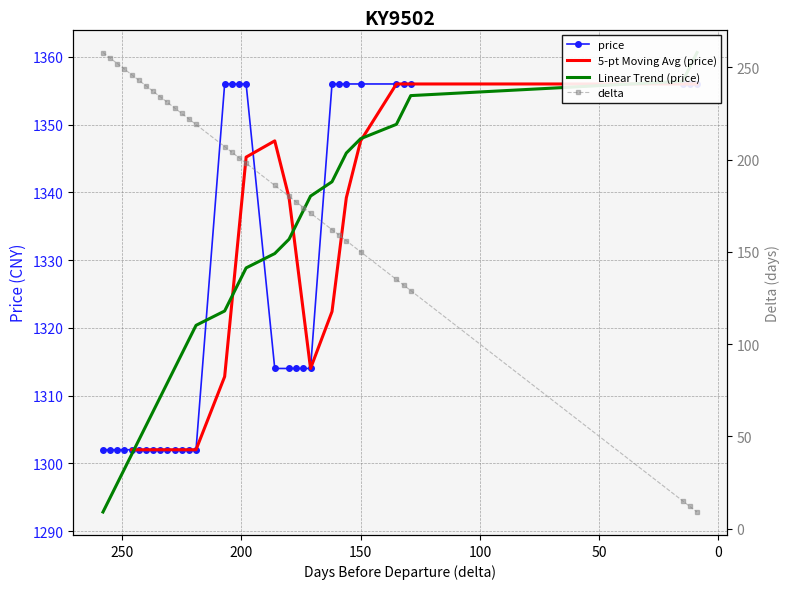

Reading left to right, transcribe all the data shown in this chart.

price: 258=1302	255=1302	252=1302	249=1302	246=1302	243=1302	240=1302	237=1302	234=1302	231=1302	228=1302	225=1302	222=1302	219=1302	207=1356	204=1356	201=1356	198=1356	186=1314	180=1314	177=1314	174=1314	171=1314	162=1356	159=1356	156=1356	150=1356	135=1356	132=1356	129=1356	15=1356	12=1356	9=1356
delta: 258=258	255=255	252=252	249=249	246=246	243=243	240=240	237=237	234=234	231=231	228=228	225=225	222=222	219=219	207=207	204=204	201=201	198=198	186=186	180=180	177=177	174=174	171=171	162=162	159=159	156=156	150=150	135=135	132=132	129=129	15=15	12=12	9=9